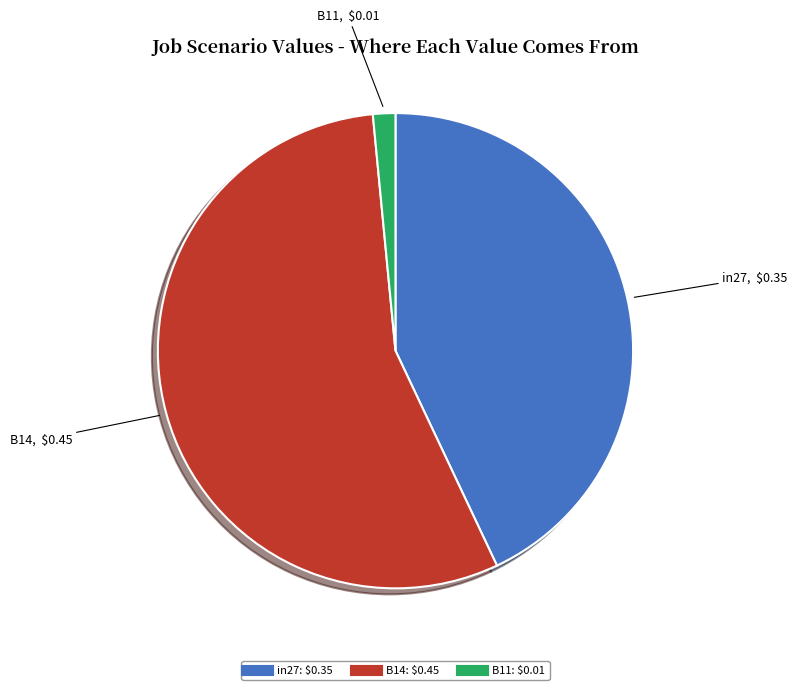

Does B14 account for over 50% of the chart?

Yes